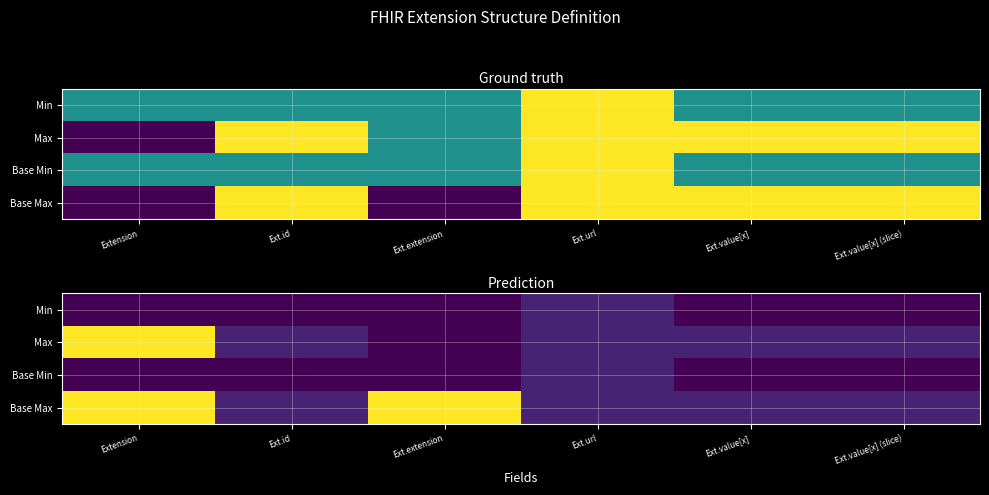

Between Ext.value[x] (slice) and Extension, which is larger?

Ext.value[x] (slice)